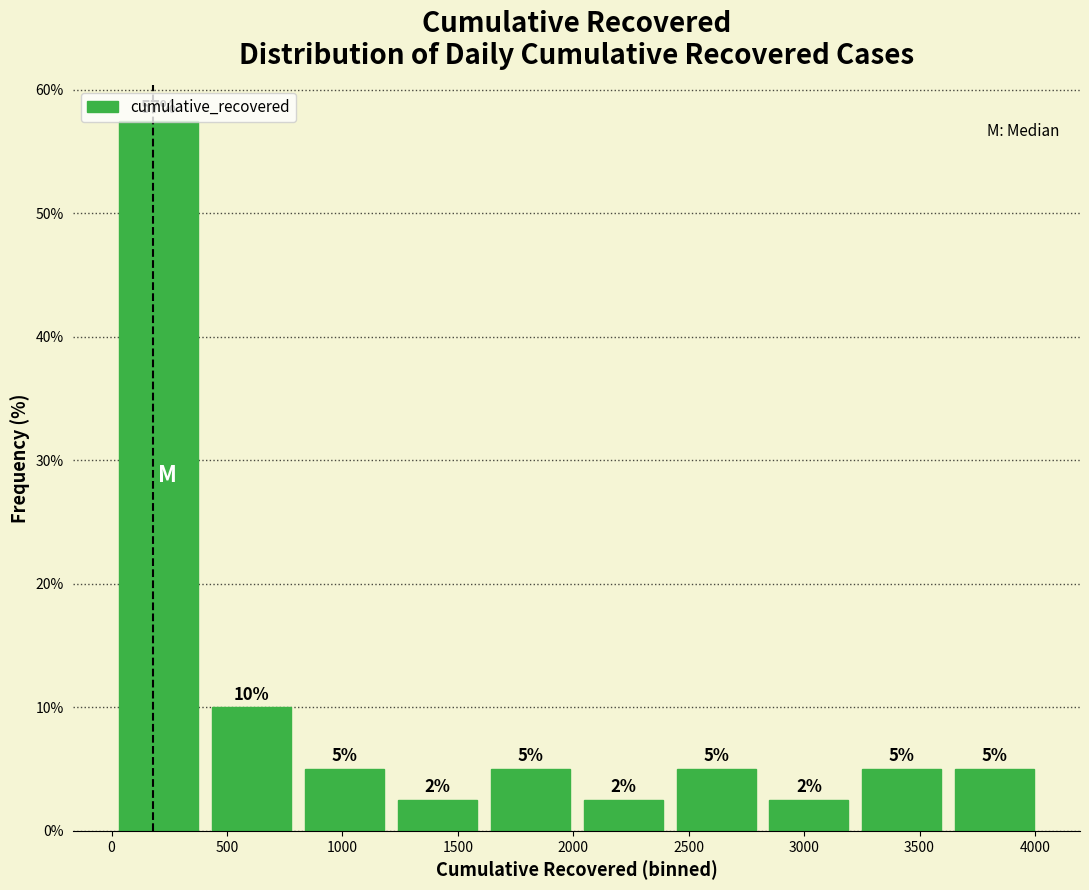

Over which range of the x-axis is the bar tallest?

0 to 400